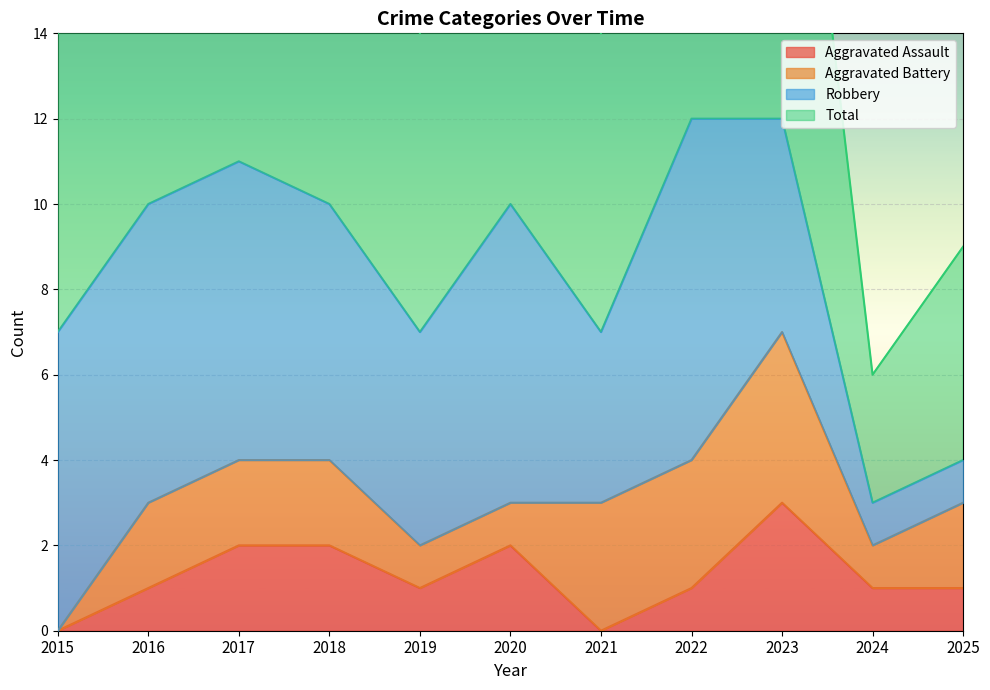

Rank the categories by Aggravated Assault value from lowest to highest.

2015, 2021, 2016, 2019, 2022, 2024, 2025, 2017, 2018, 2020, 2023